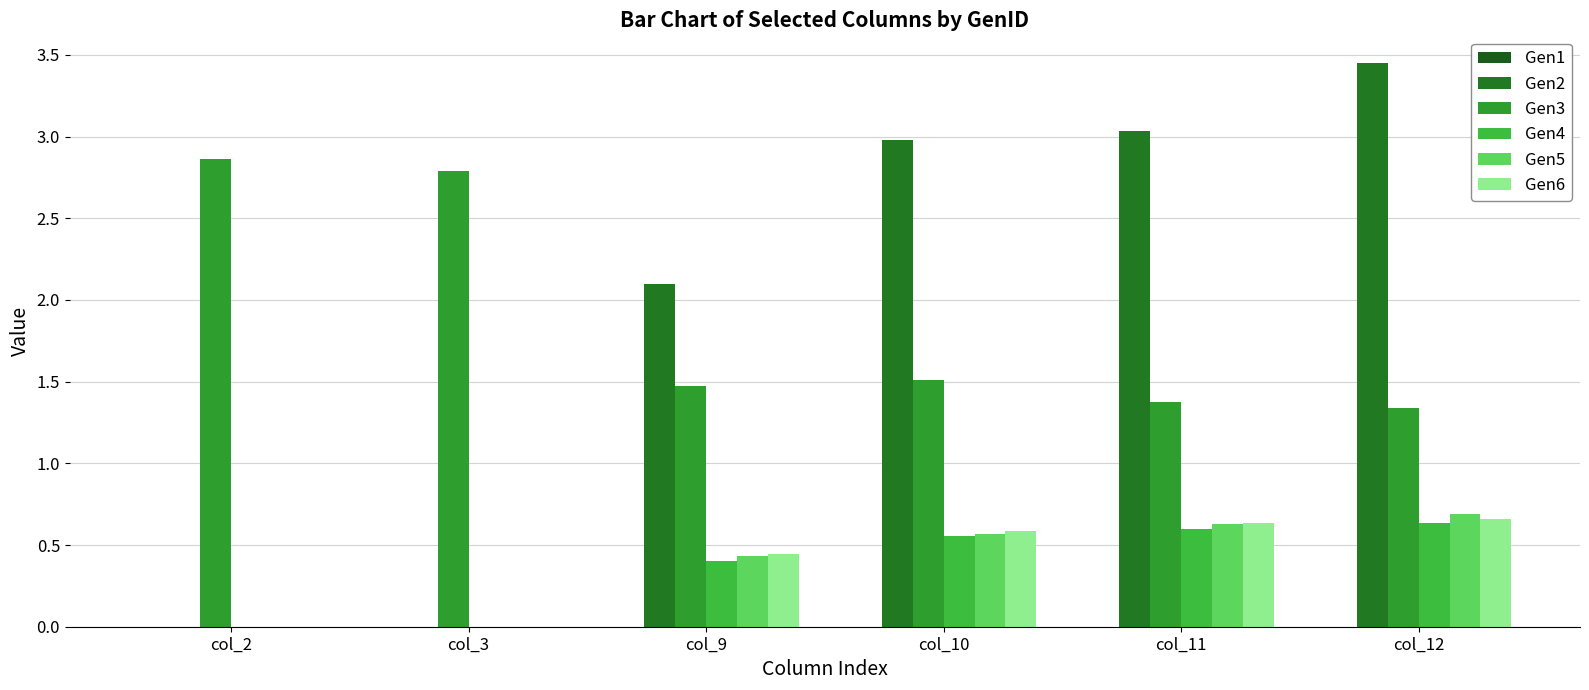

How many groups of bars are there?

6